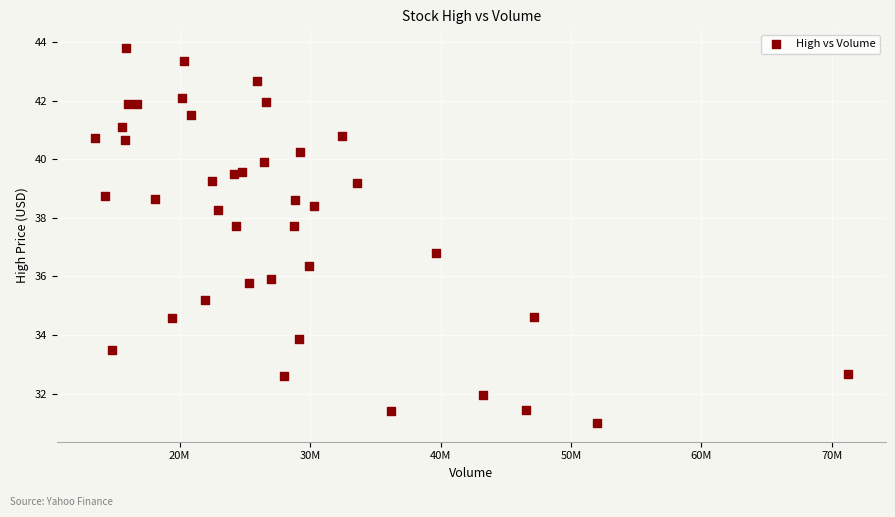

What is the range of X values (max minus min)?

57768500.0